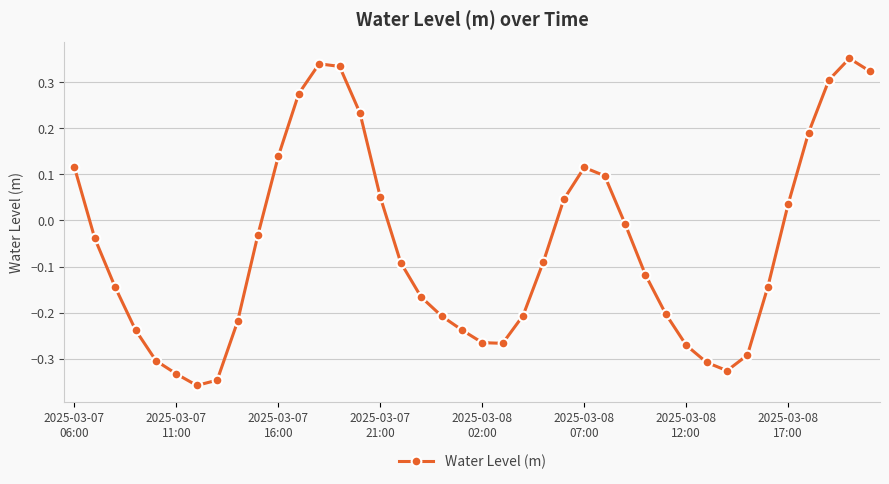

How many points are lower than both their immediate neighbors (excluding endpoints)?

3